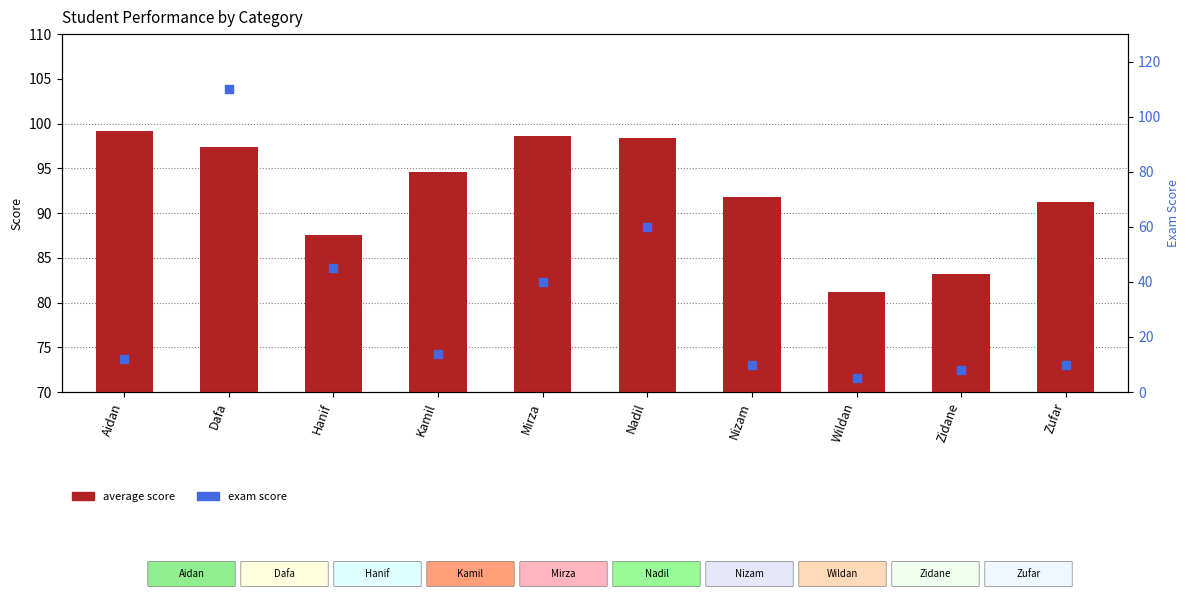

Is the value of exam score at Aidan greater than the value of average score at Mirza?

No